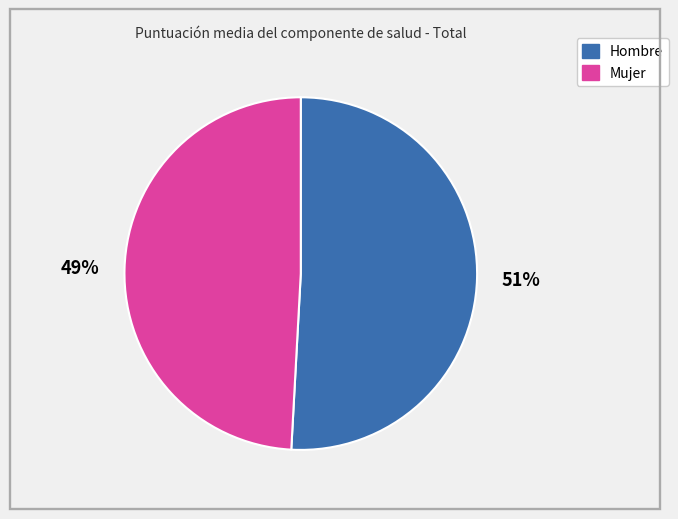

Do Hombre and Mujer together represent more than half of the pie?

Yes